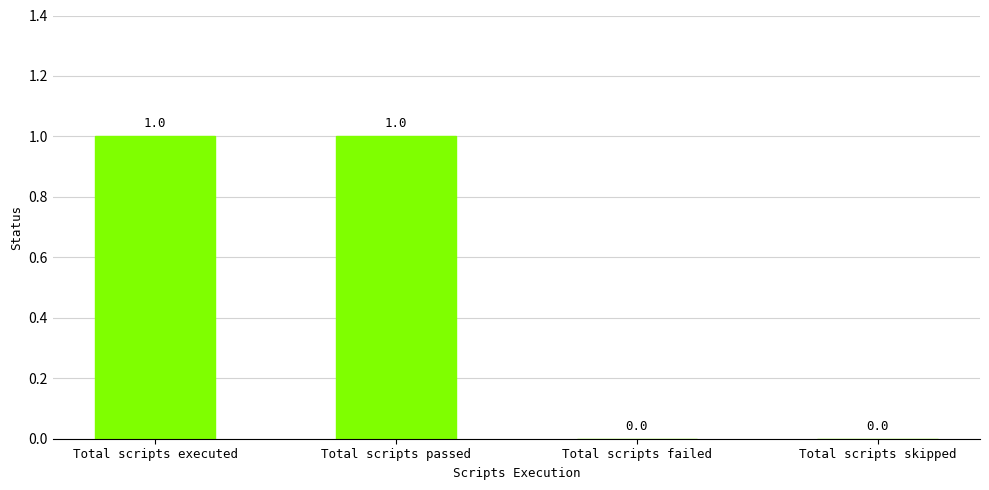

What is the difference between the values at Total scripts passed and Total scripts failed?

1